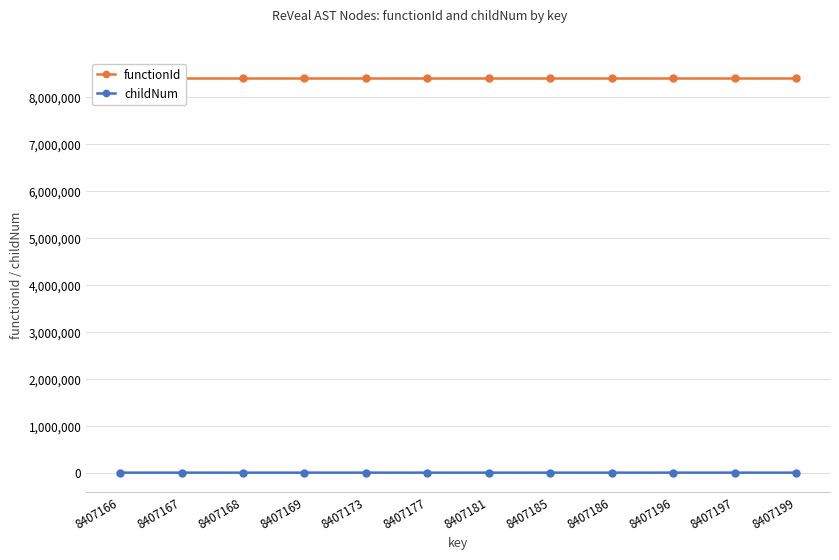

At which label is functionId closest to 8407166?

8407166